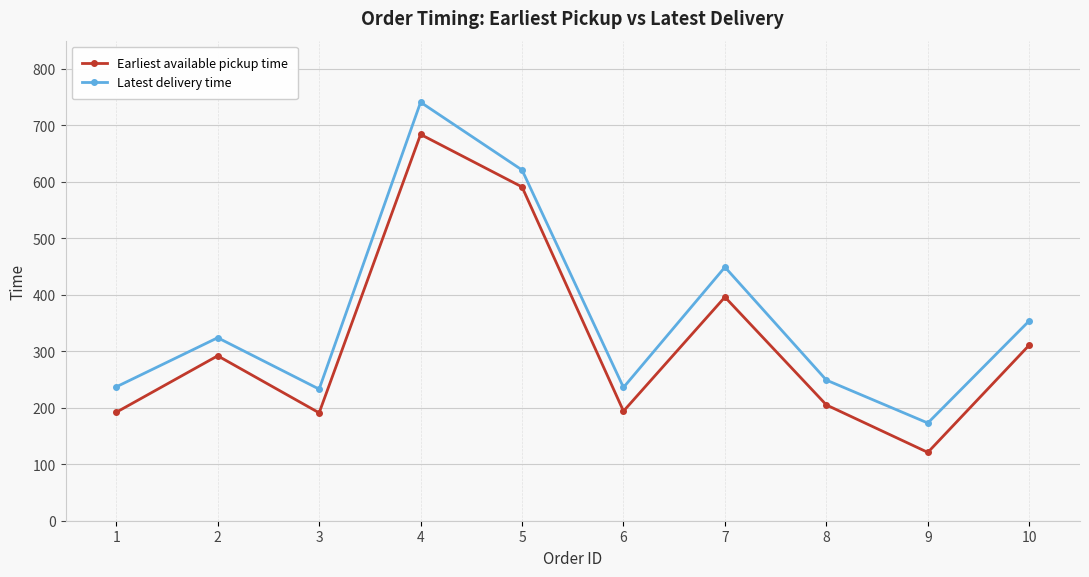

What is the sum of all Earliest available pickup time values?

3177